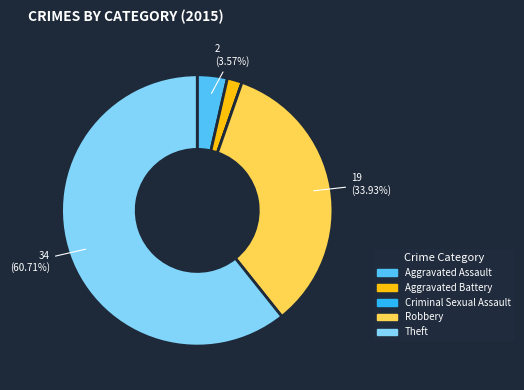

Which category has the biggest portion of the pie?

Theft